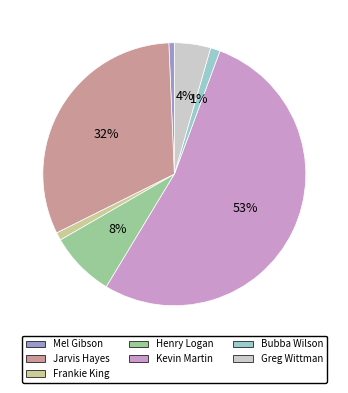

To the nearest percent, what portion does Kevin Martin represent?

53%